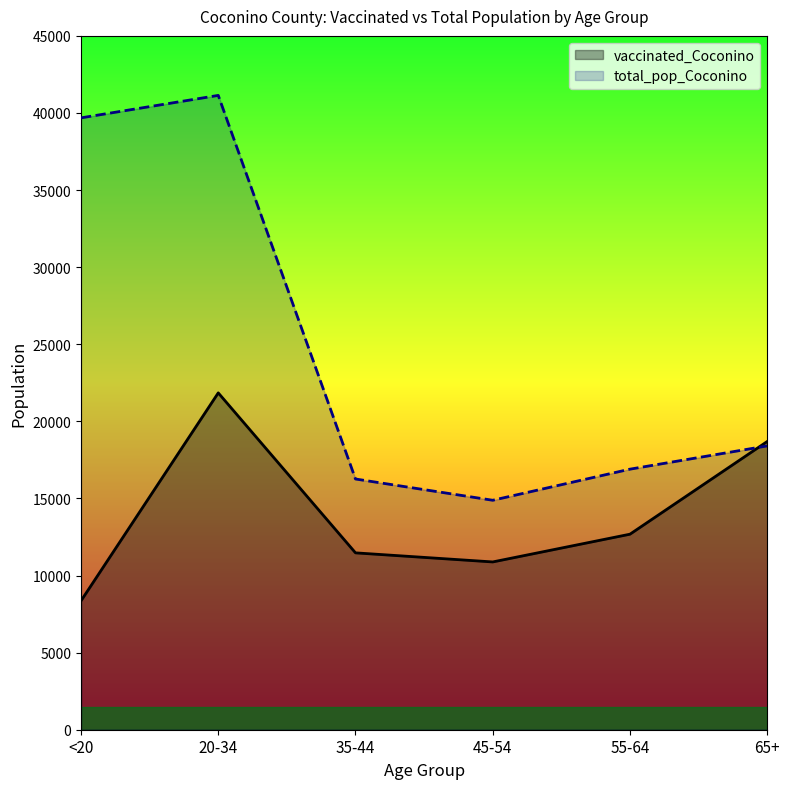

What is the difference between the vaccinated_Coconino values at 20-34 and 55-64?

9166